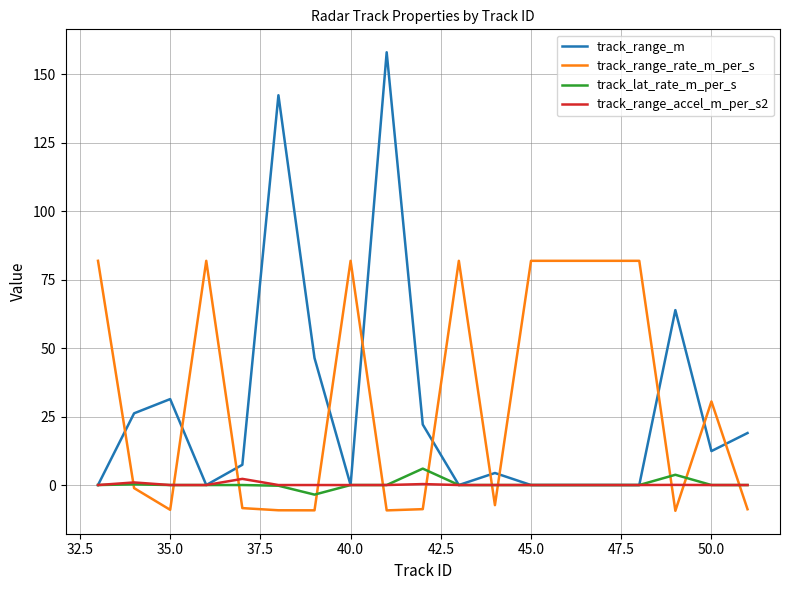

What are all the series names shown in the legend?

track_range_m, track_range_rate_m_per_s, track_lat_rate_m_per_s, track_range_accel_m_per_s2